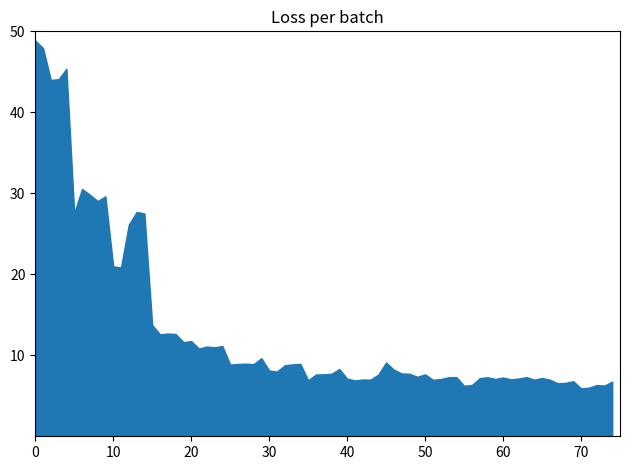

What is the maximum value shown in the chart?

48.9